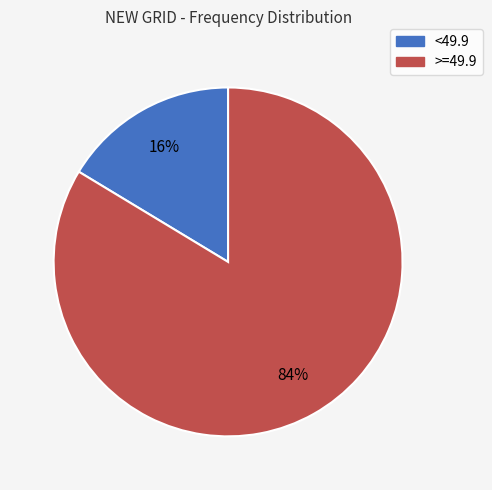

To the nearest percent, what is the average slice percentage?

50%